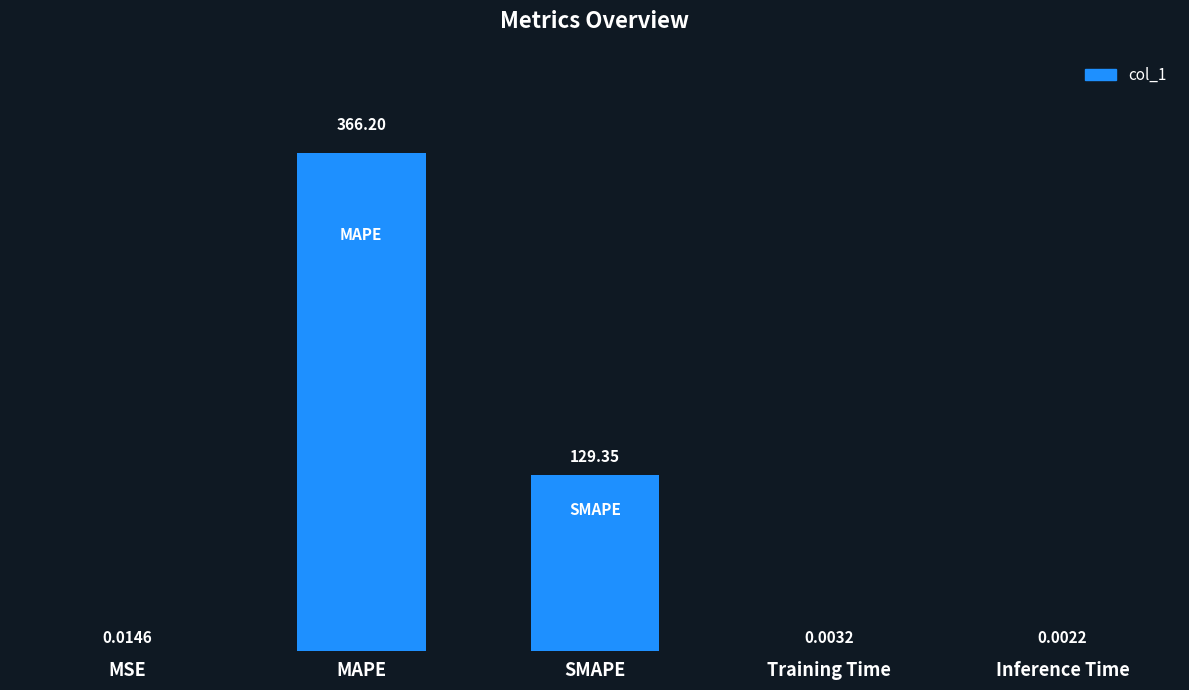

At which category does the chart reach its peak across all series?

MAPE